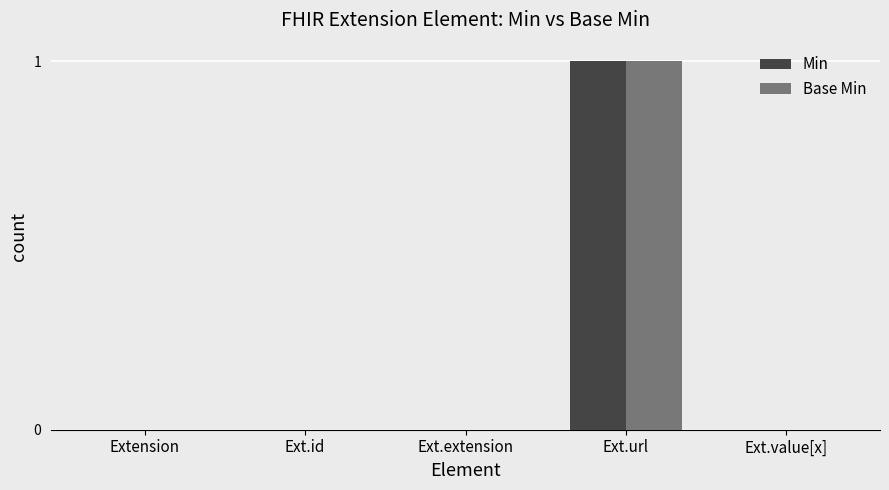

Are the bars horizontal?

No